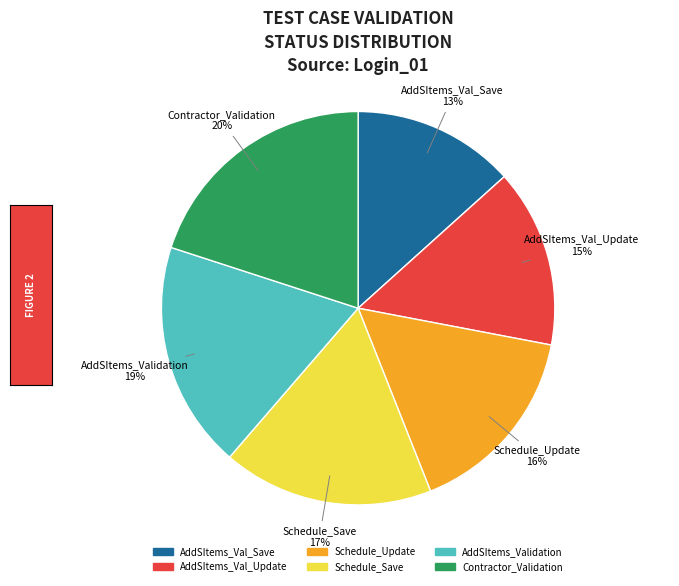

How many slices are in this pie chart?

6